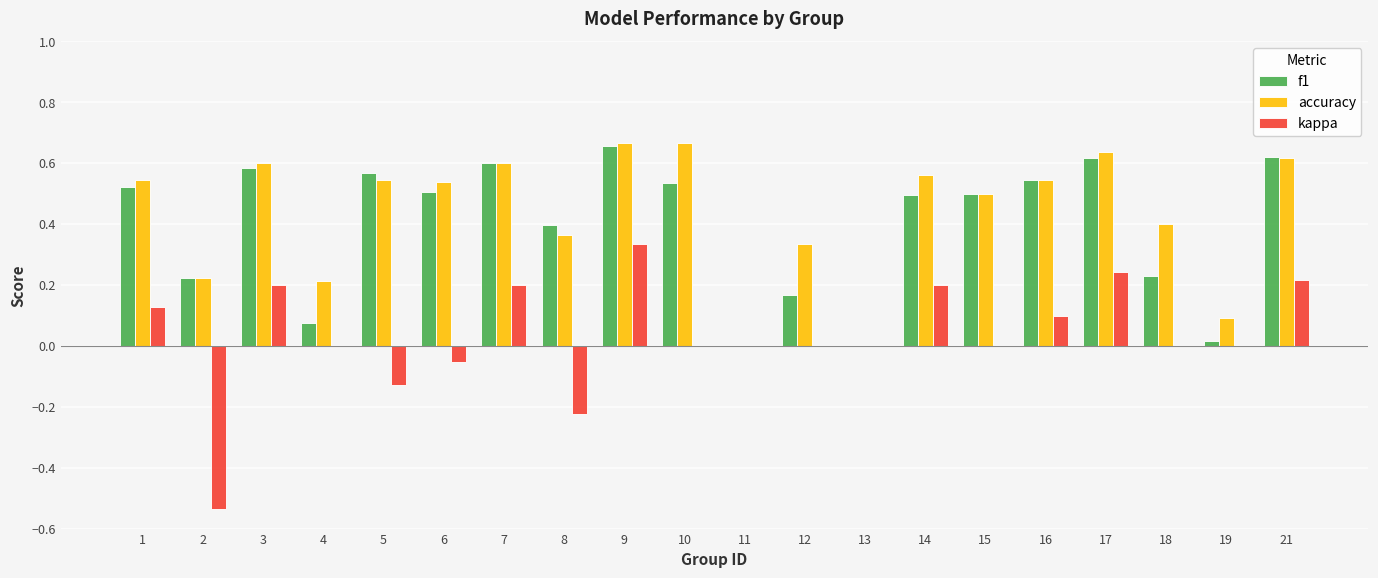

Between 4 and 11, which series saw the biggest shift?

accuracy